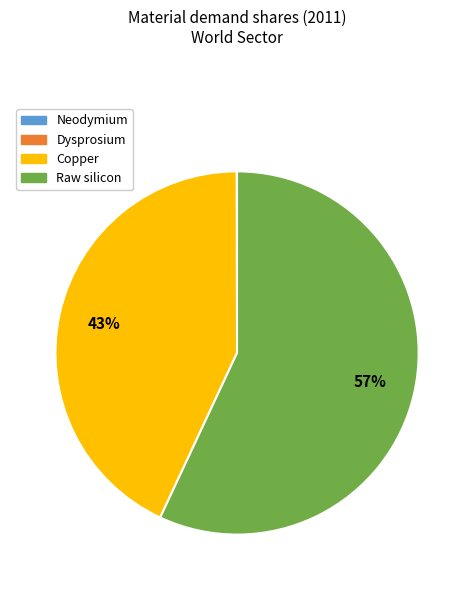

To the nearest percent, what percentage of the pie is Copper?

43%